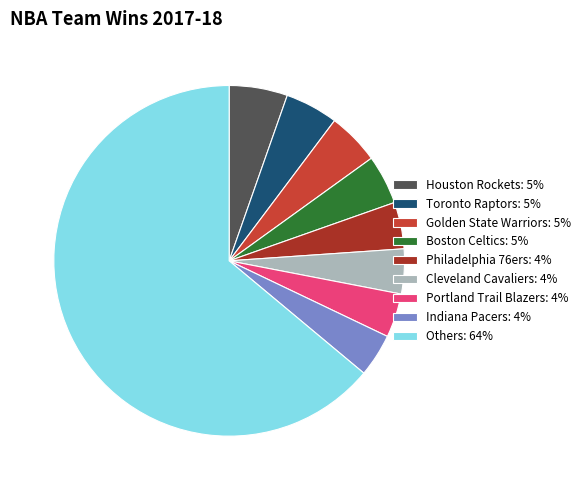

Which slice is the largest?

Others: 64%